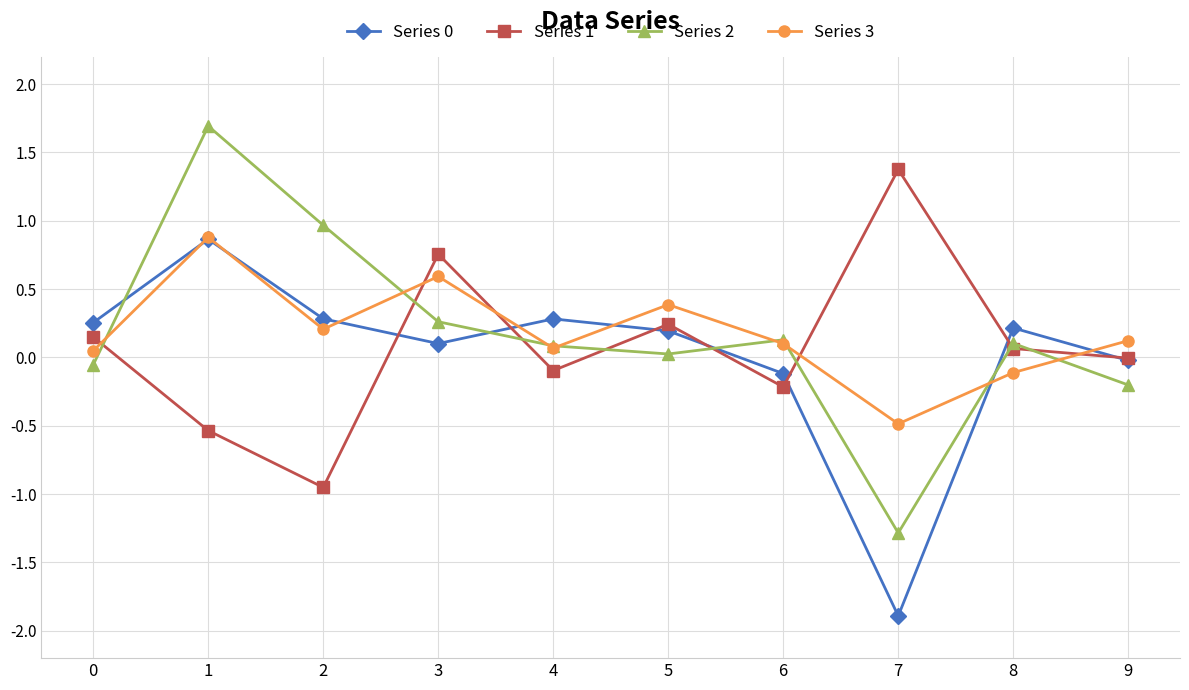

What is the difference between the highest and lowest values at 1?

2.2